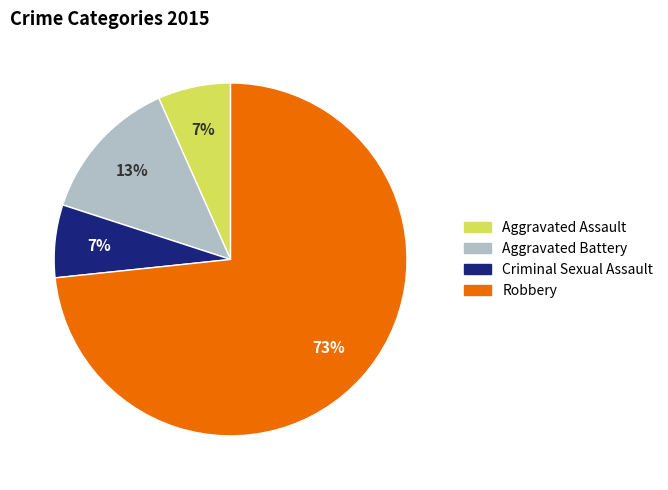

How many segments does this pie chart have?

4